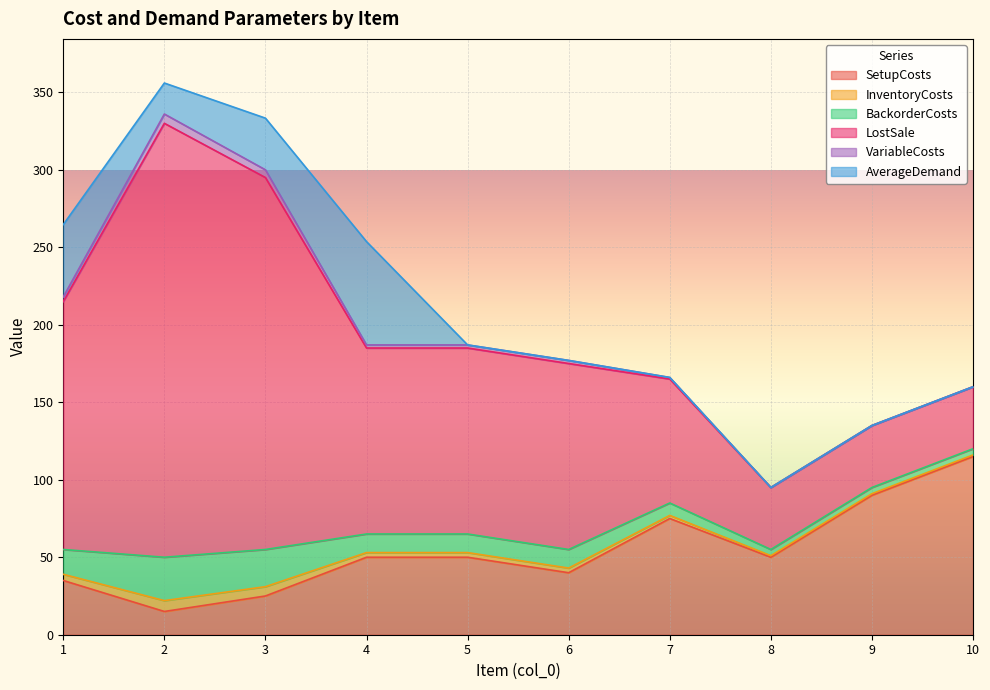

True or false: SetupCosts and VariableCosts intersect in this chart.

False